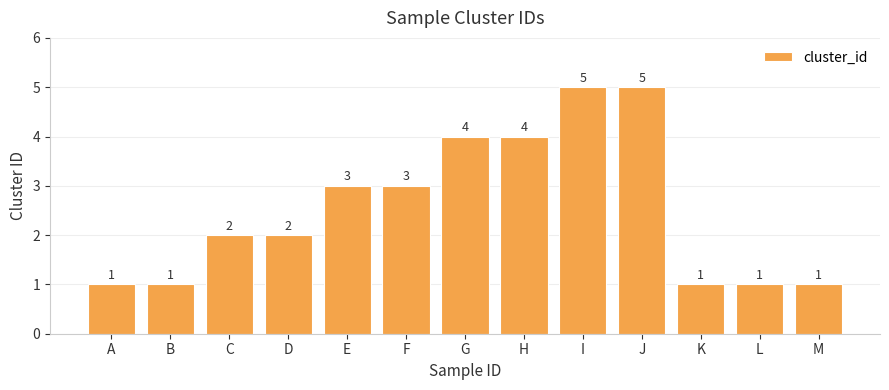

What is the difference between the maximum and second lowest values?

4